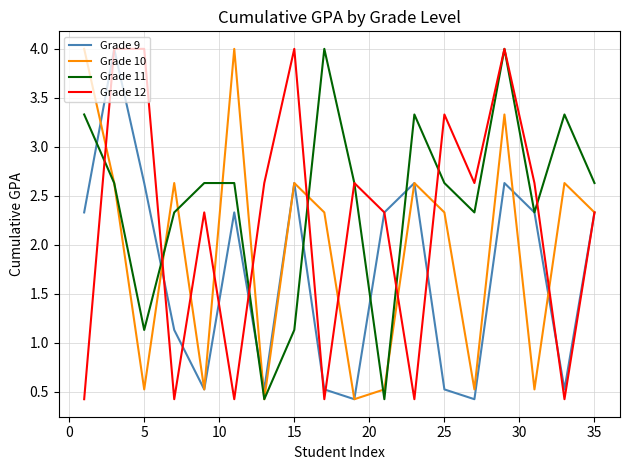

What is the smallest value displayed?

0.4